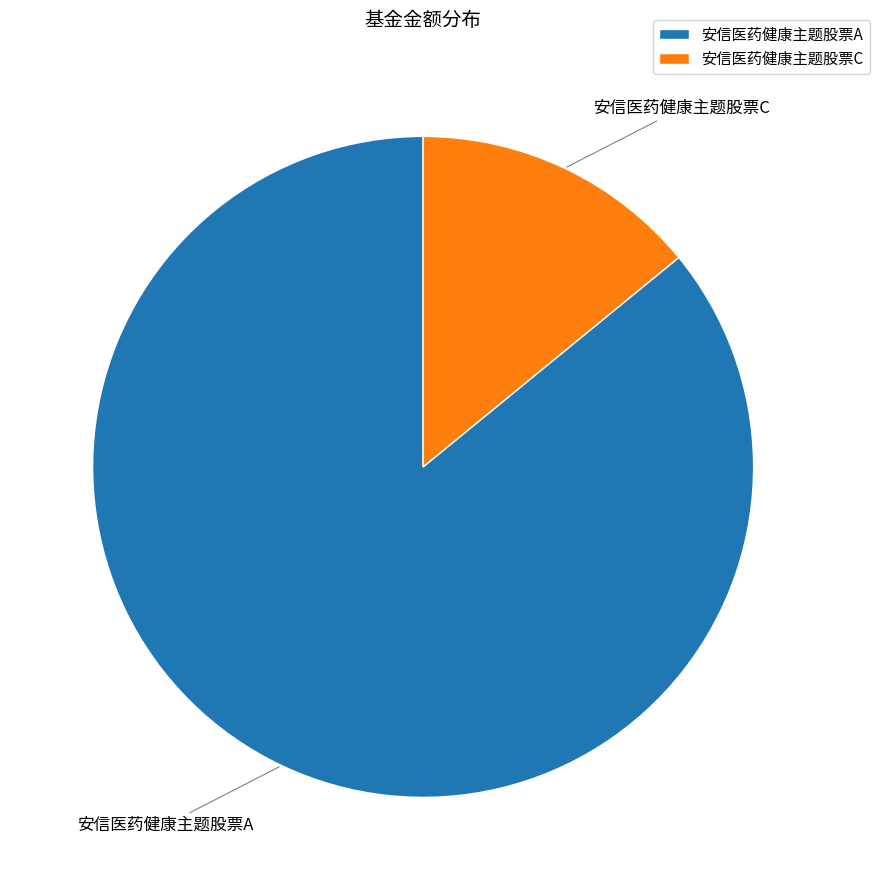

Is it true that 安信医药健康主题股票A is 86% of the pie?

True